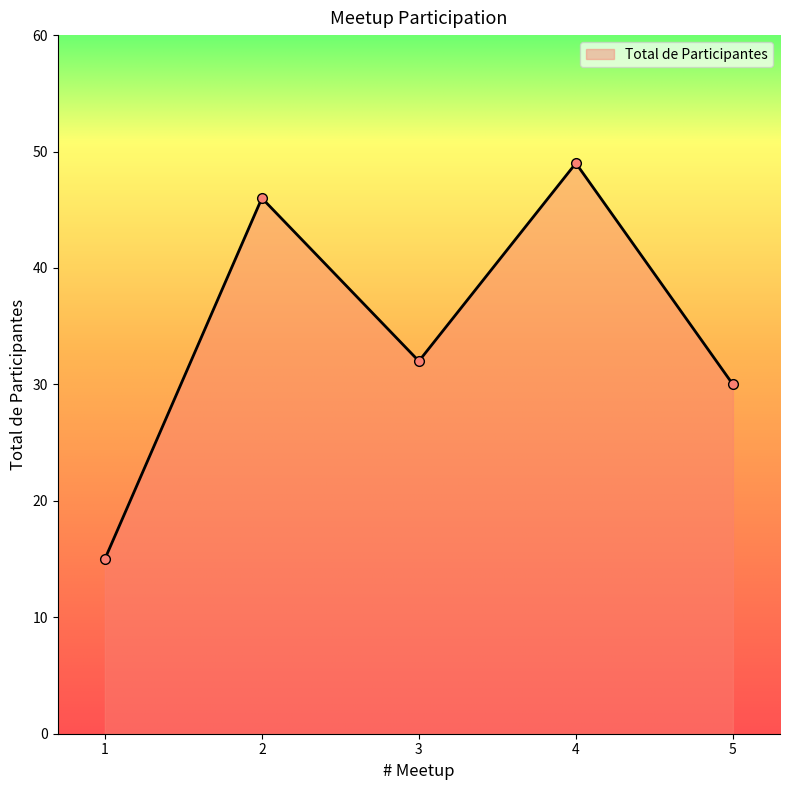

How many series are shown in this chart?

1